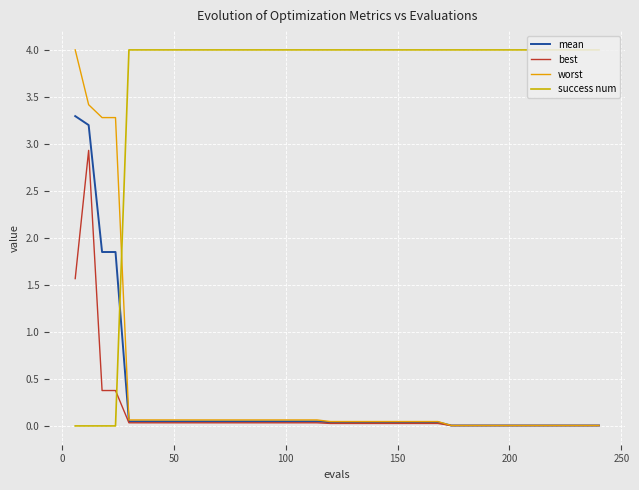

Count the success num values in the range 4 to 5.

36